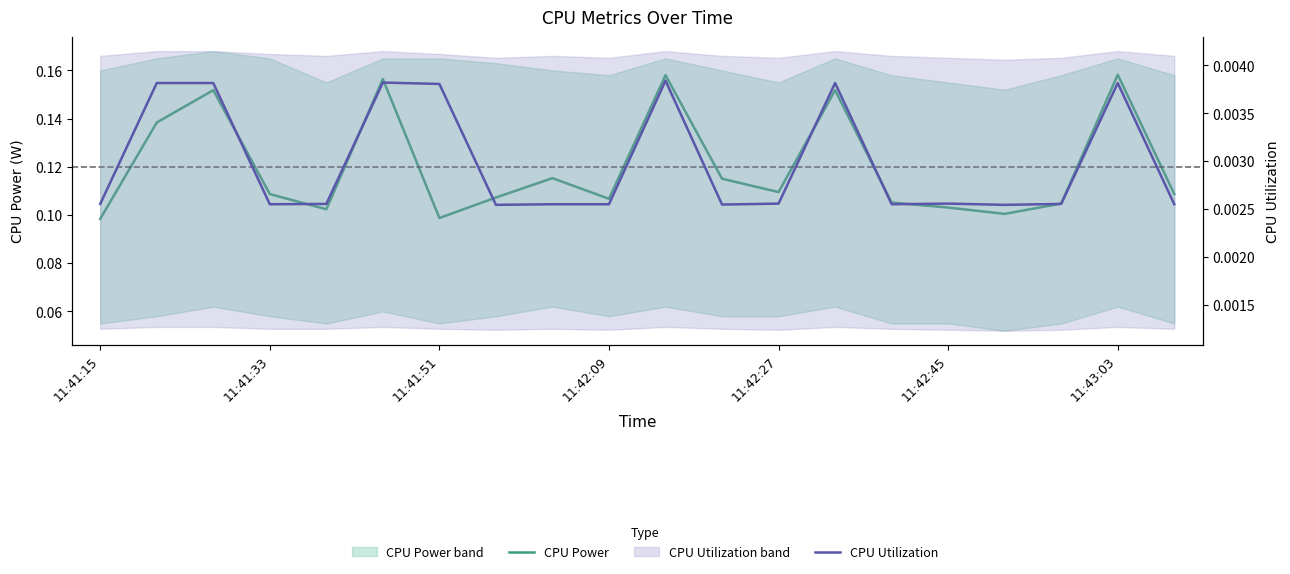

Reading right to left, what are all the values shown in this chart?

CPU Power: 0.1	0.2	0.1	0.1	0.1	0.1	0.2	0.1	0.1	0.2	0.1	0.1	0.1	0.1	0.2	0.1	0.1	0.2	0.1	0.1
CPU Utilization: 0.0	0.0	0.0	0.0	0.0	0.0	0.0	0.0	0.0	0.0	0.0	0.0	0.0	0.0	0.0	0.0	0.0	0.0	0.0	0.0